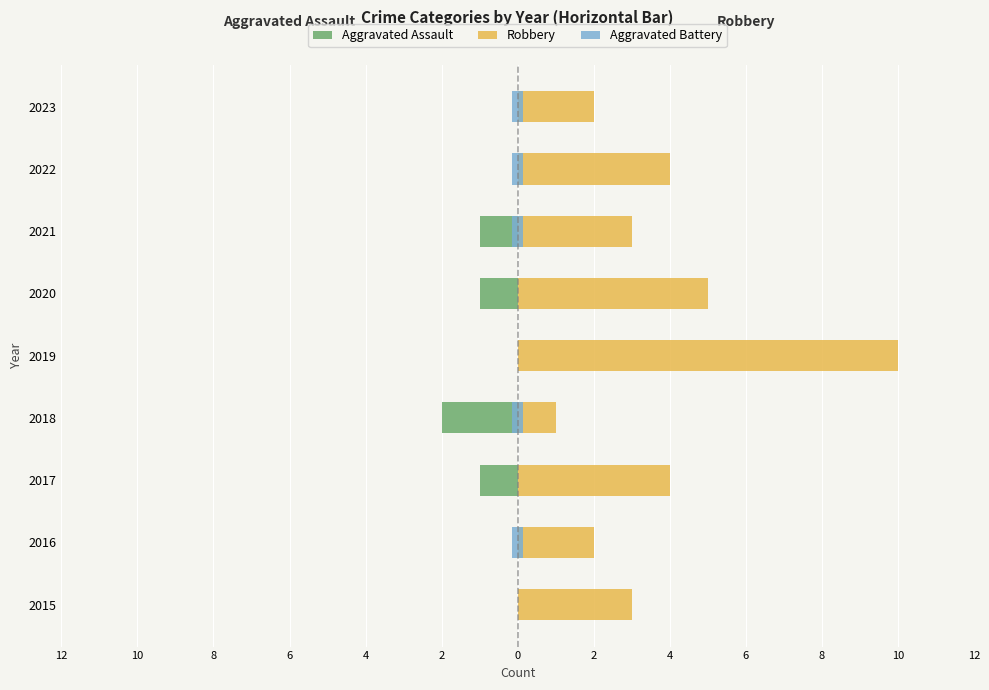

Rank the series by their maximum value, from lowest to highest.

Aggravated Assault, Aggravated Battery, Robbery